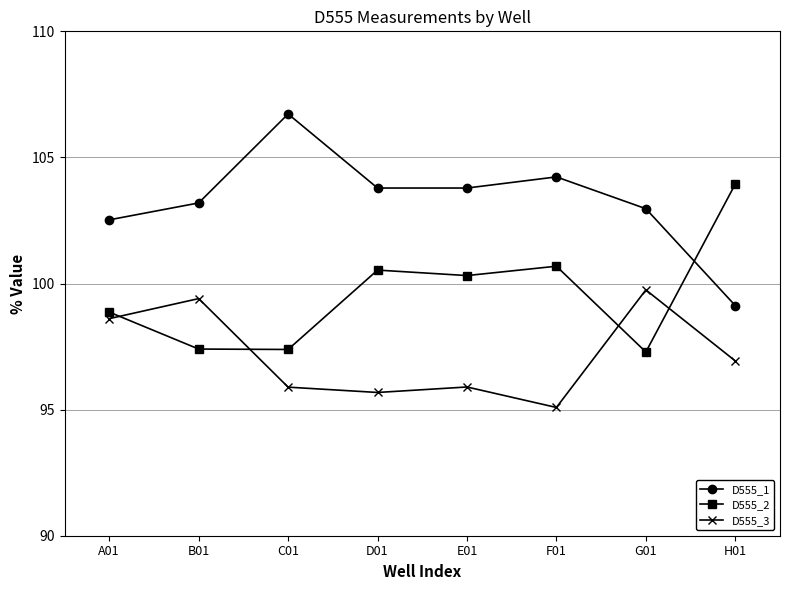

Is this an area chart (filled region under the line)?

No